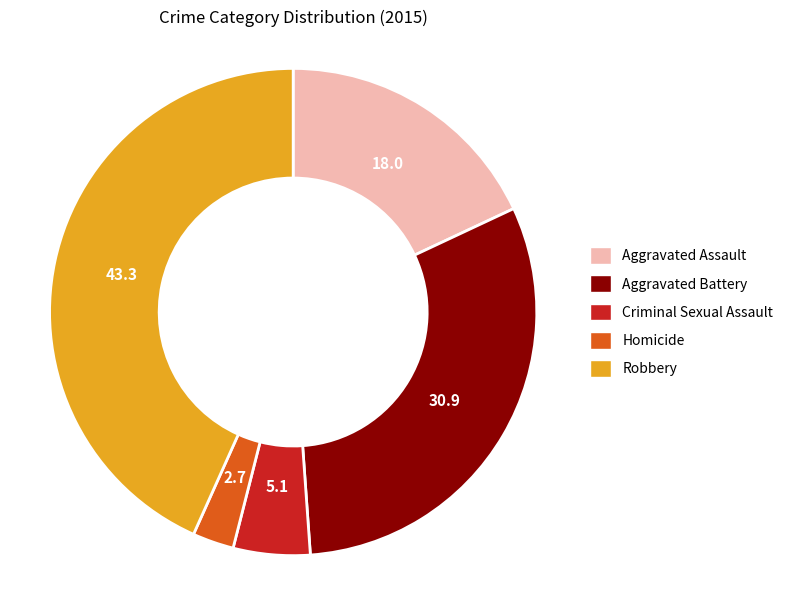

Is it true that Robbery is 52% of the pie?

False